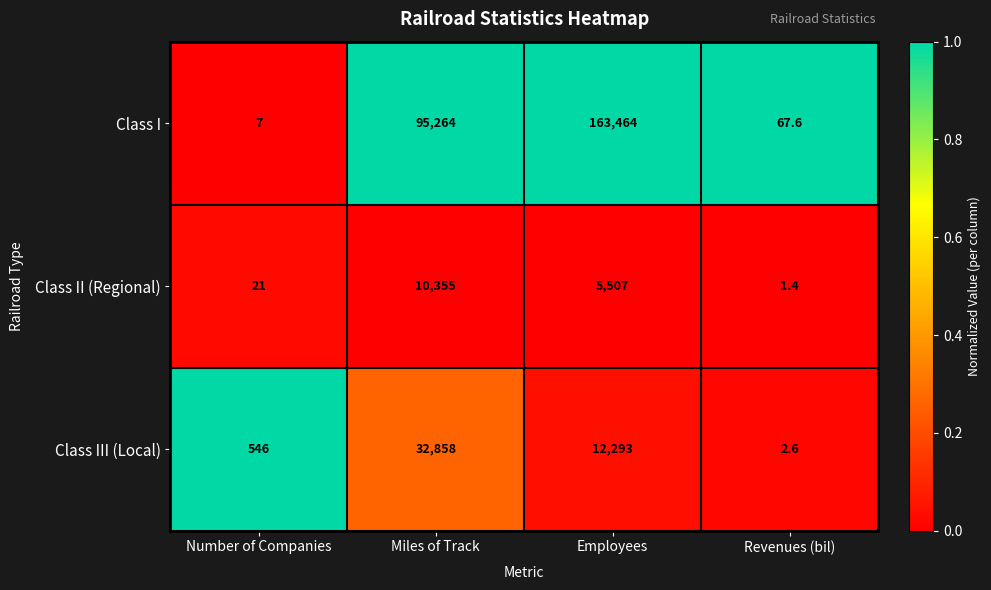

Reading right to left, extract all data points from this chart.

Class I: Revenues (bil)=67.6	Employees=163464.0	Miles of Track=95264.0	Number of Companies=7.0
Class II (Regional): Revenues (bil)=1.4	Employees=5507.0	Miles of Track=10355.0	Number of Companies=21.0
Class III (Local): Revenues (bil)=2.6	Employees=12293.0	Miles of Track=32858.0	Number of Companies=546.0